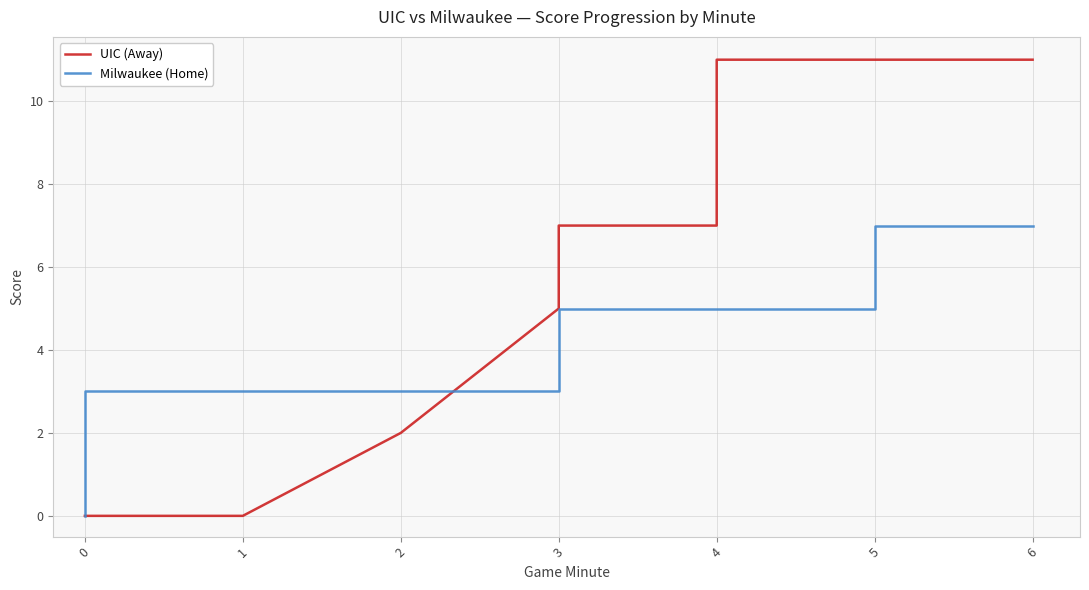

What is the sum of all UIC (Away) values?

294